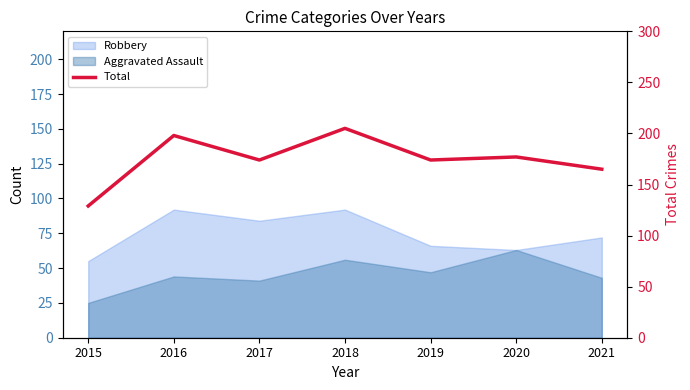

How many interior local peaks (higher than both neighbors) does the data have?

3